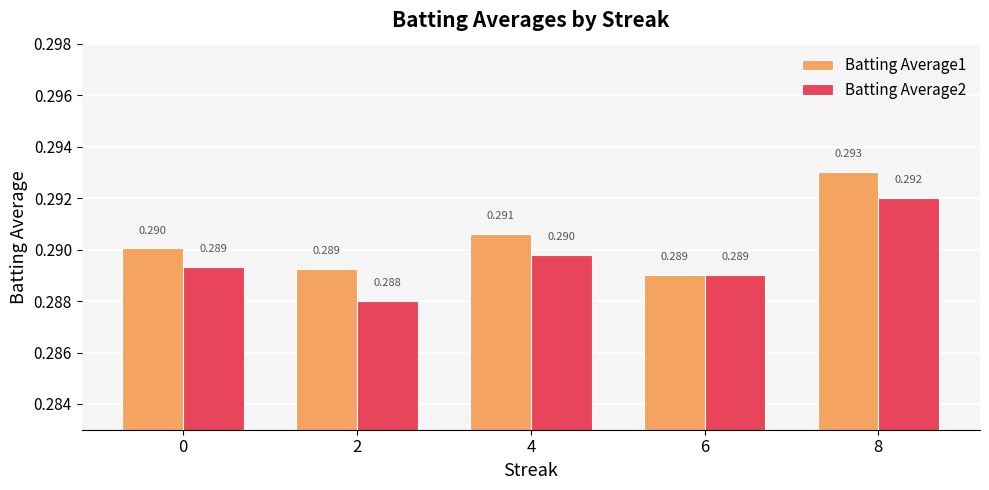

What is the total value across all series at 8?

0.6